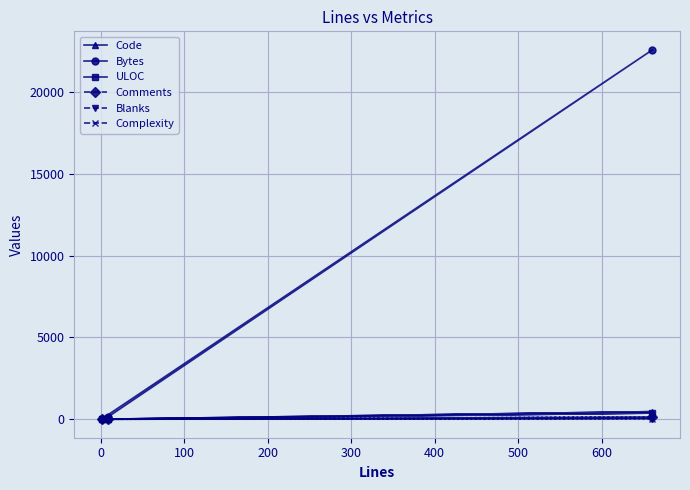

How many lines are shown in the chart?

6